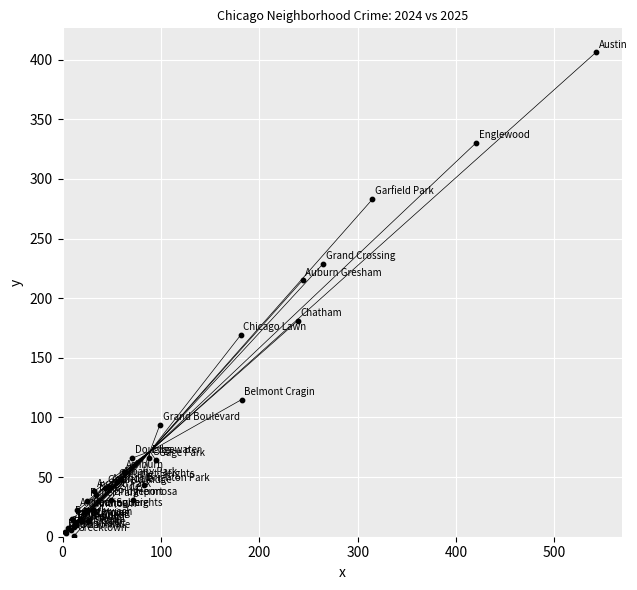

What Y value in the scatter plot is closest to 203?

215